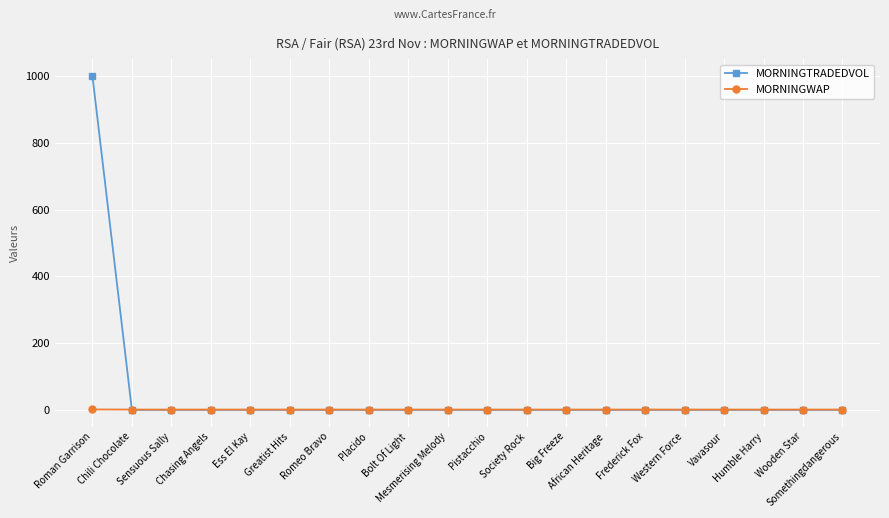

Rank the series by their maximum value, from highest to lowest.

MORNINGTRADEDVOL, MORNINGWAP